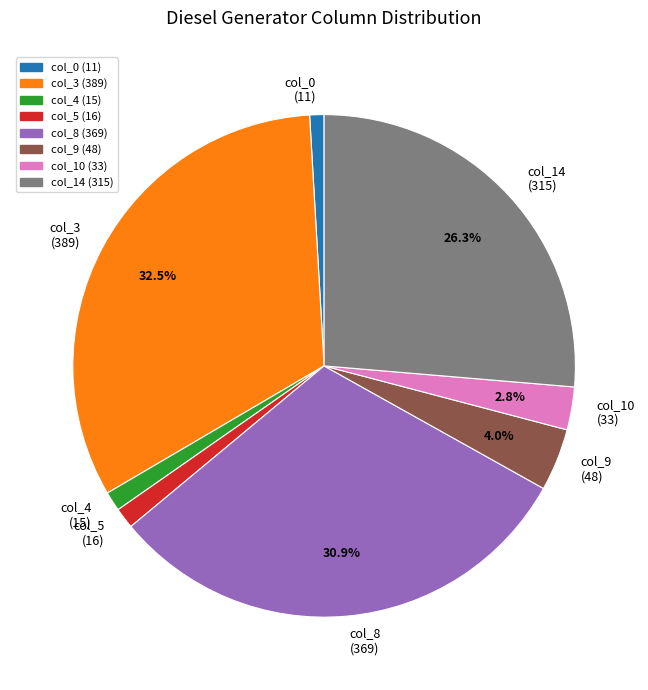

What is the largest slice in the pie chart?

col_3 (389)